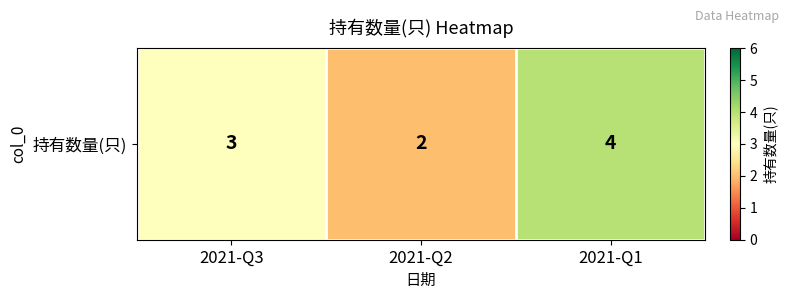

How many data points does each series have?

3